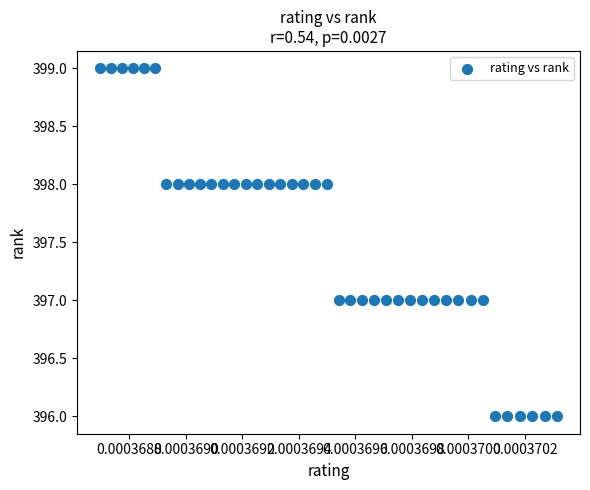

What is the range of Y values (max minus min)?

3